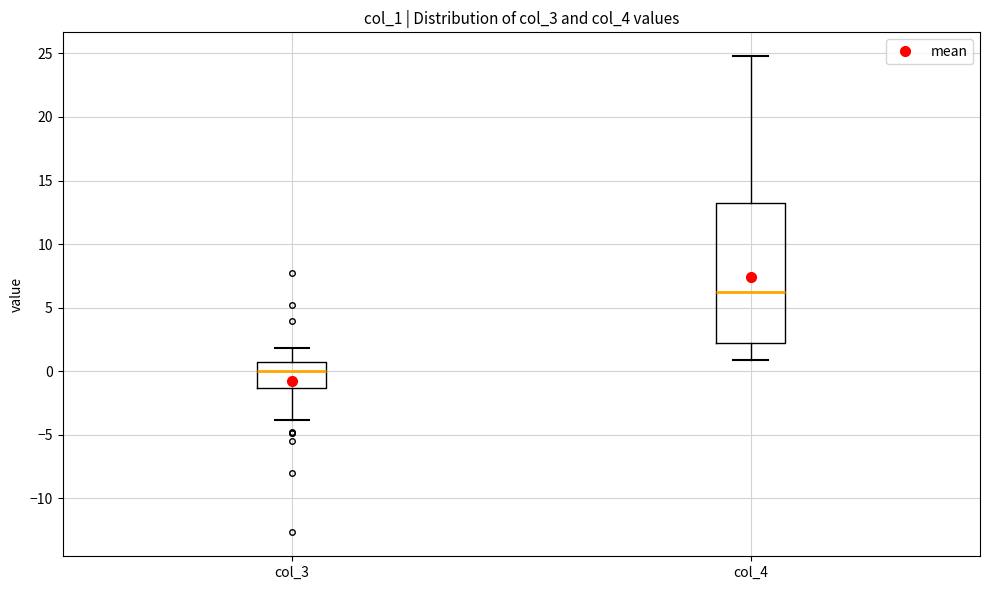

Which box is the tallest, from its lower edge to its upper edge?

col_4